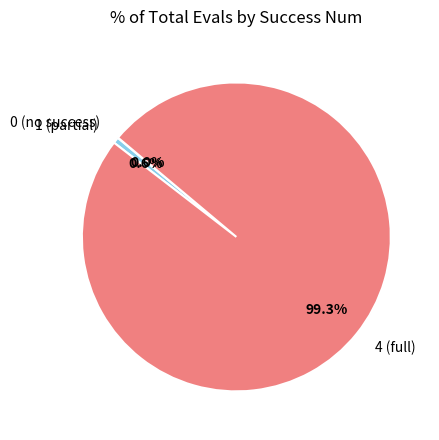

Do 4 (full) and 1 (partial) together represent more than half of the pie?

Yes